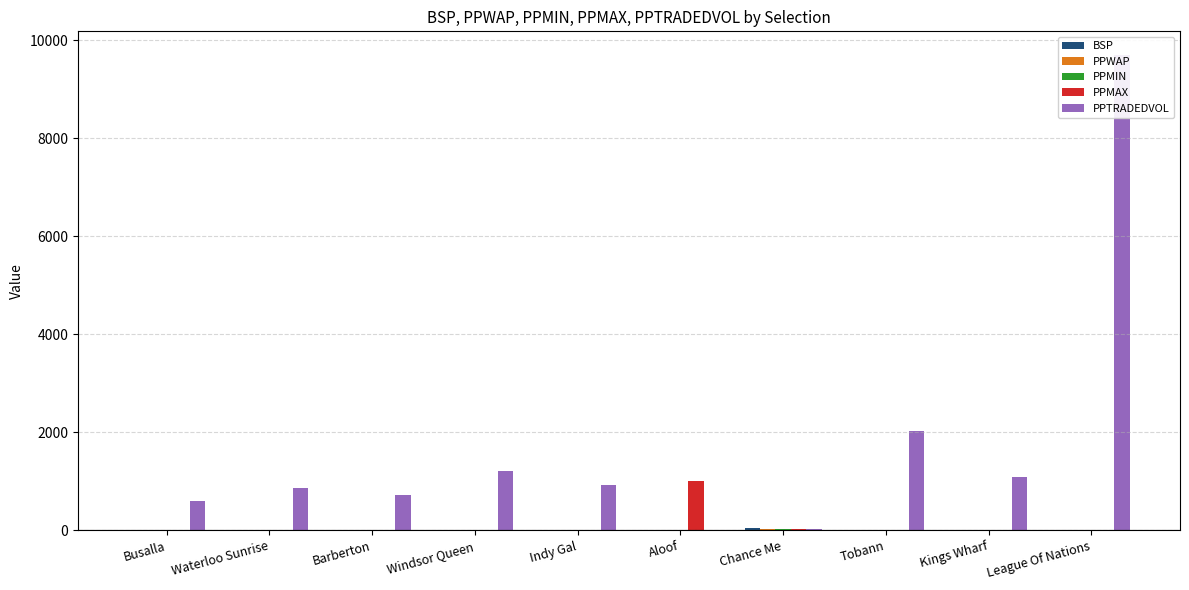

Is it true that BSP equals 5.6 at Tobann?

False